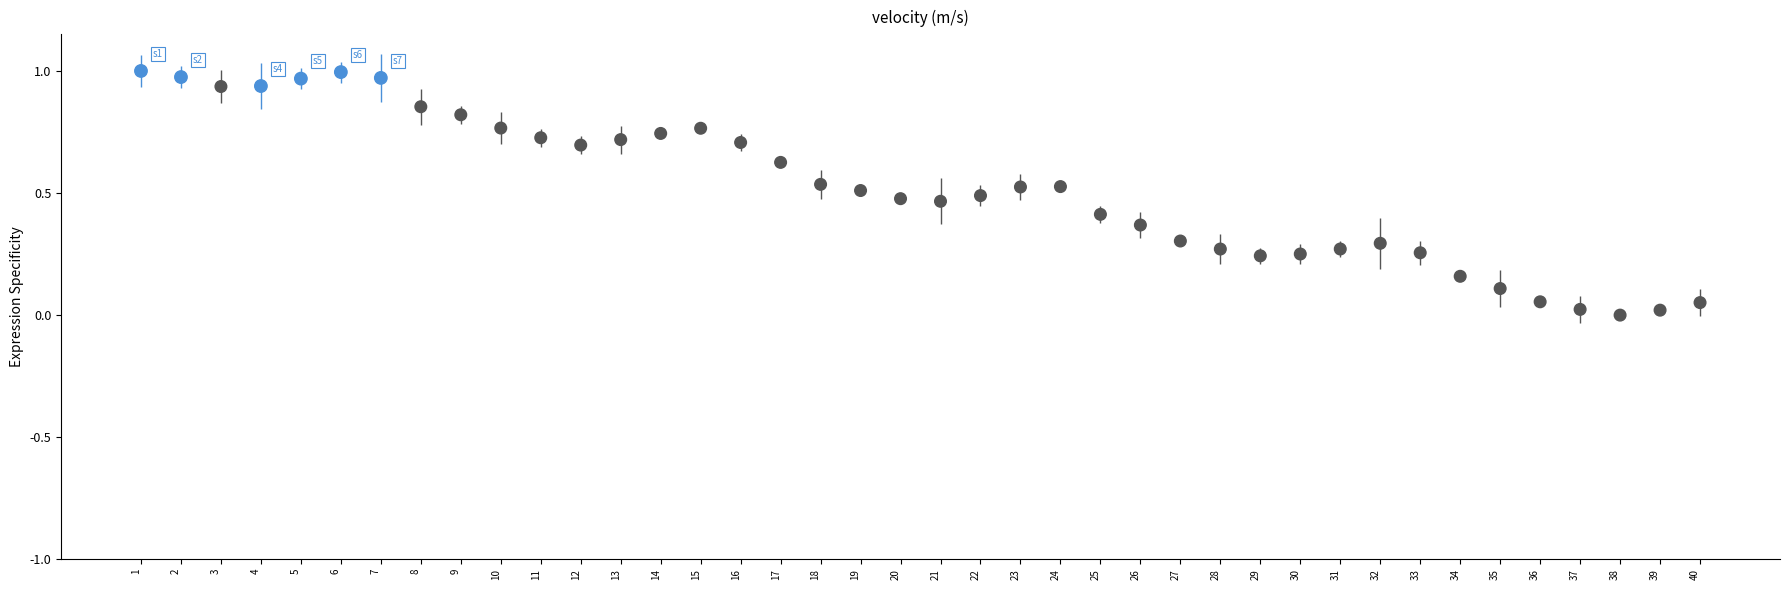

What is the range of X values (max minus min)?

39.0